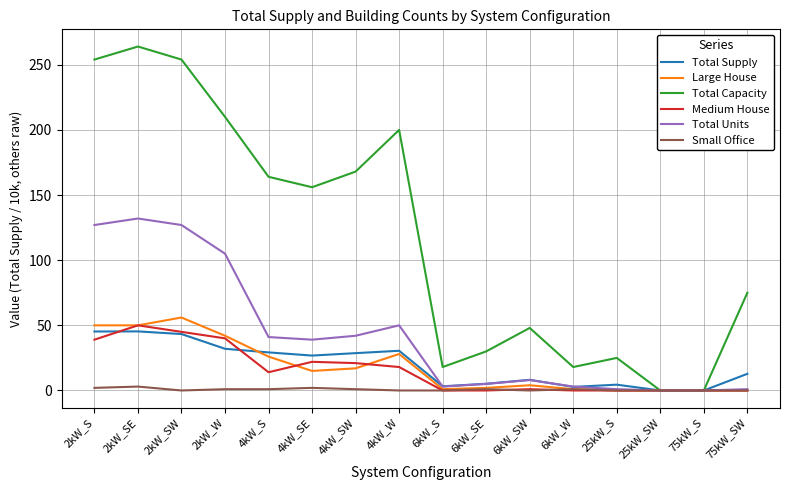

Count the number of categories in the chart.

16